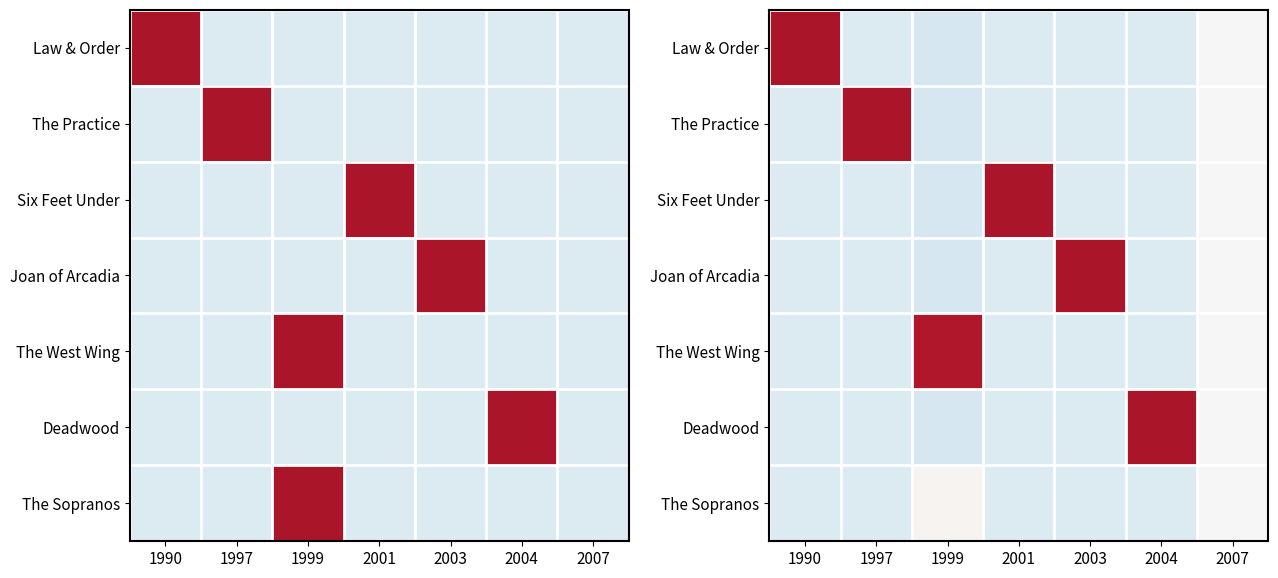

How many series are shown in this chart?

7